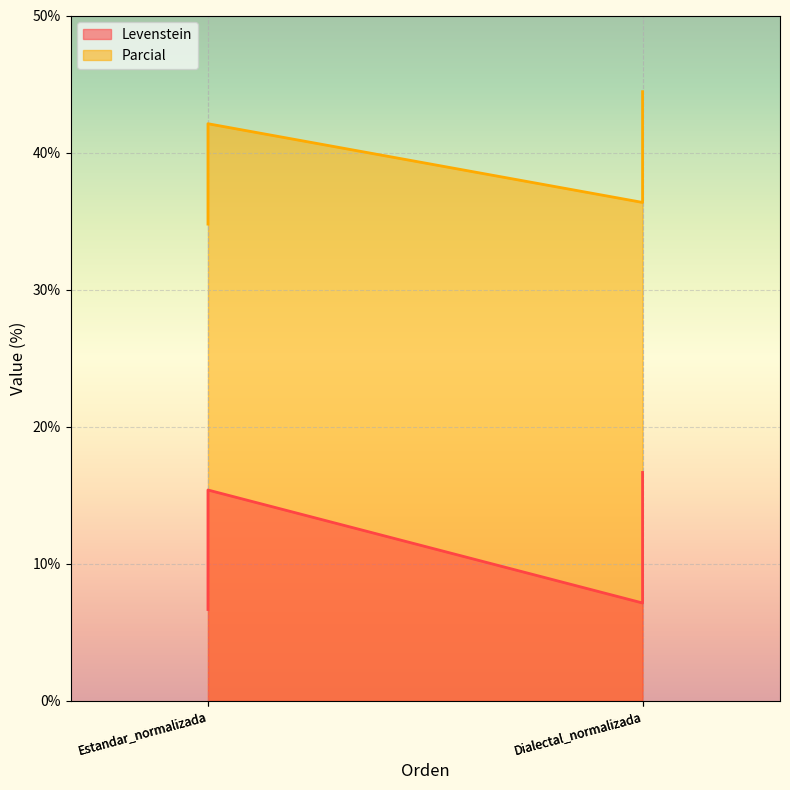

True or false: Parcial and Levenstein cross at least once.

False